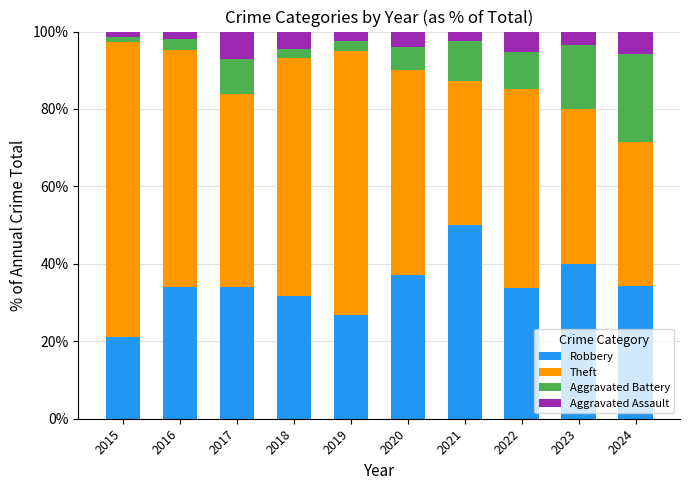

What is the sum of all Robbery values?

342.4